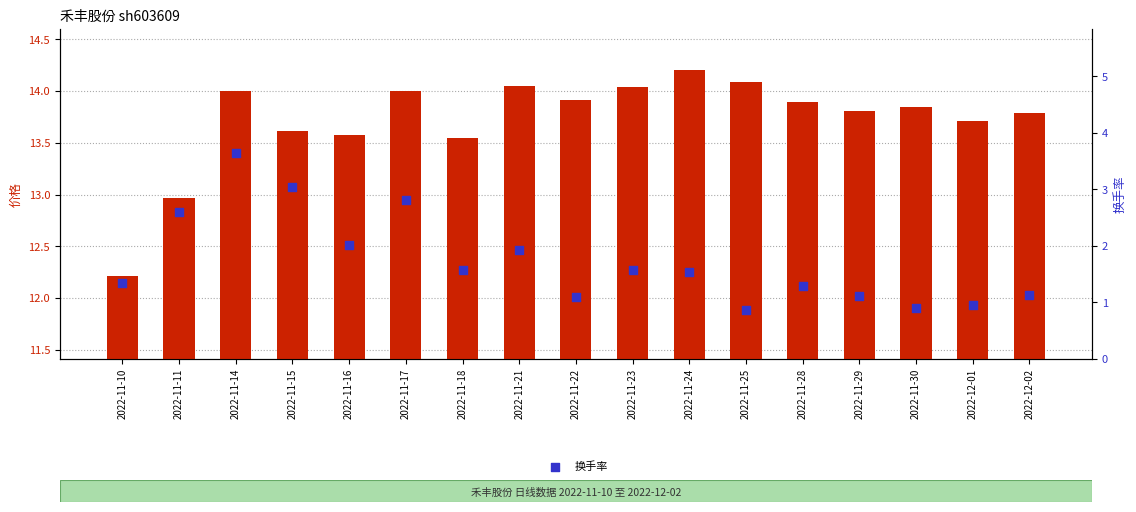

Which series has the largest Y range (max minus min)?

换手率